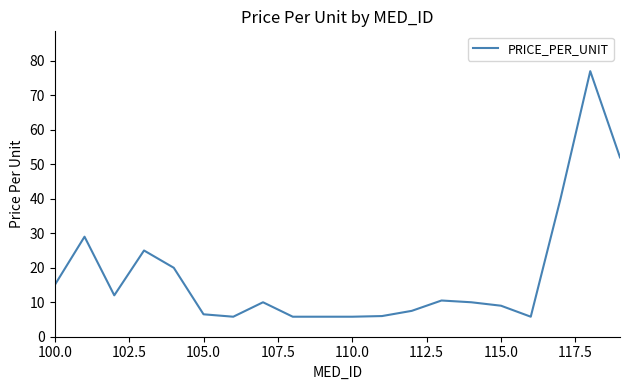

What is the greatest value displayed?

77.0